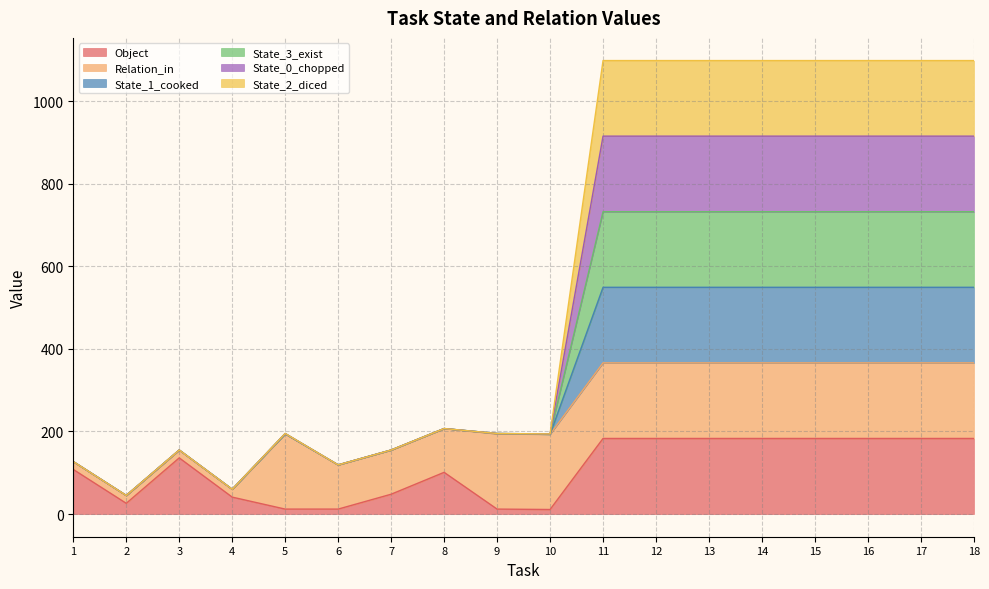

Is the value of State_0_chopped at 17 greater than the value of State_1_cooked at 18?

No